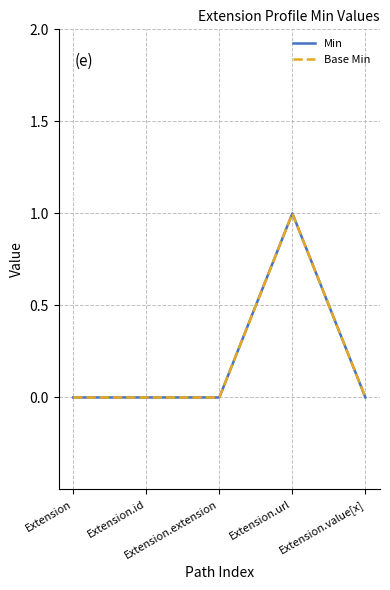

At which category is the sum across all series the highest?

Extension.url